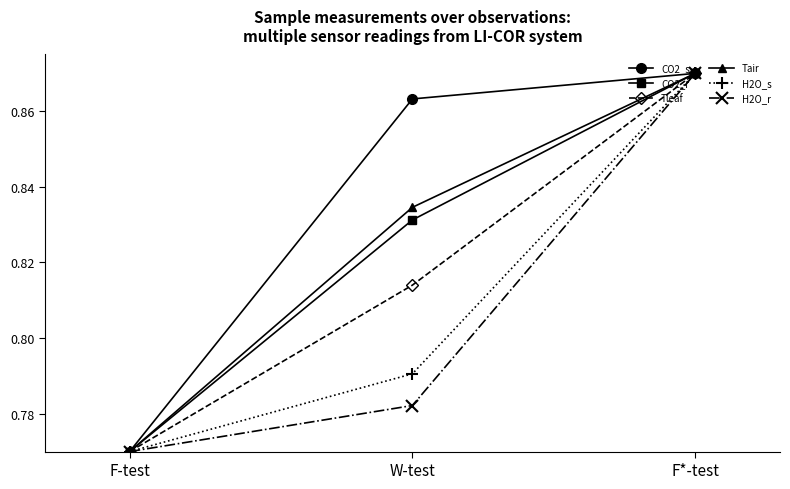

At which category is the sum across all series the highest?

F*-test